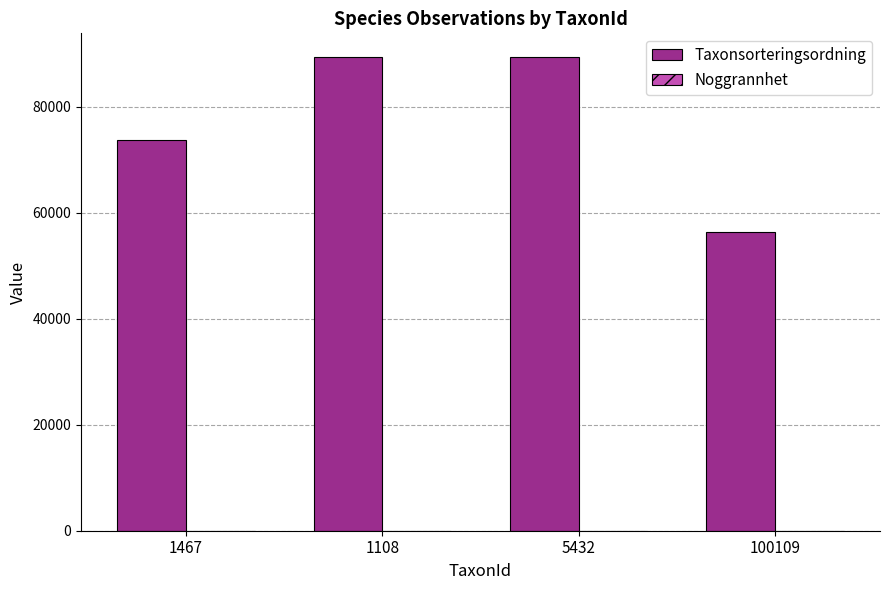

What is the greatest value displayed?

89410